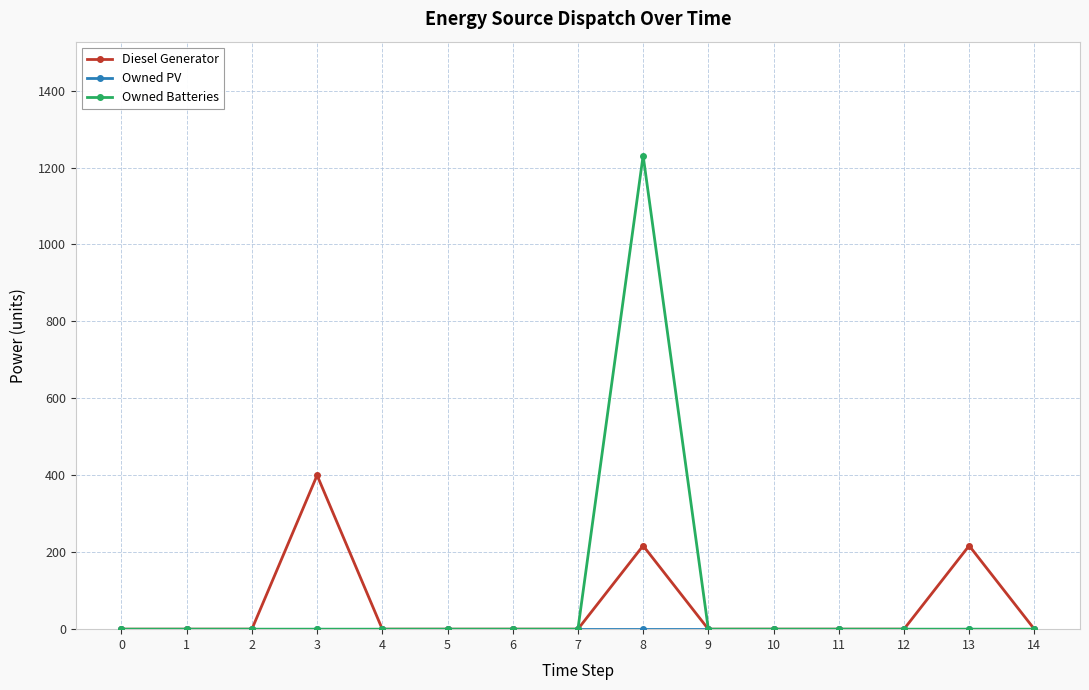

True or false: Diesel Generator has more than 1 points higher than both neighbors.

True